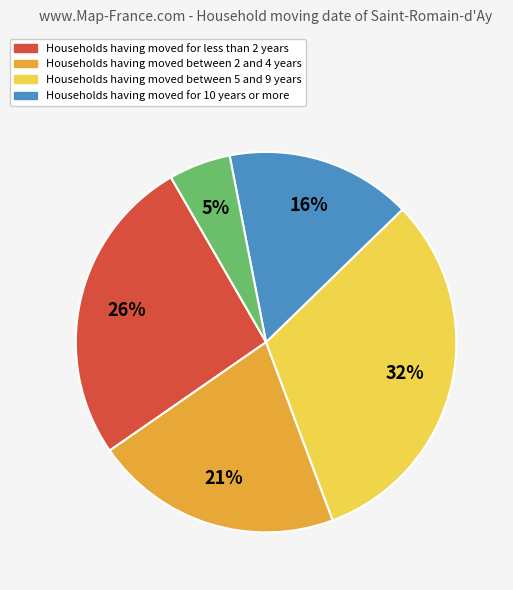

To the nearest percent, what is the average slice percentage?

20%